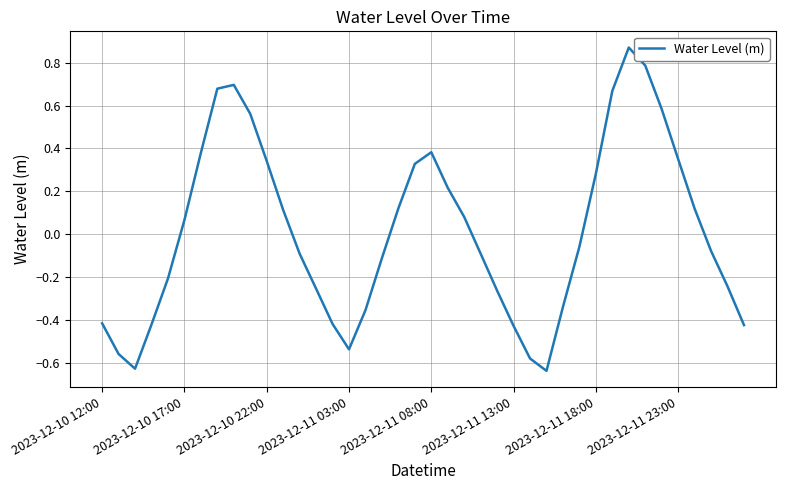

What is the difference between the maximum and minimum values?

1.5